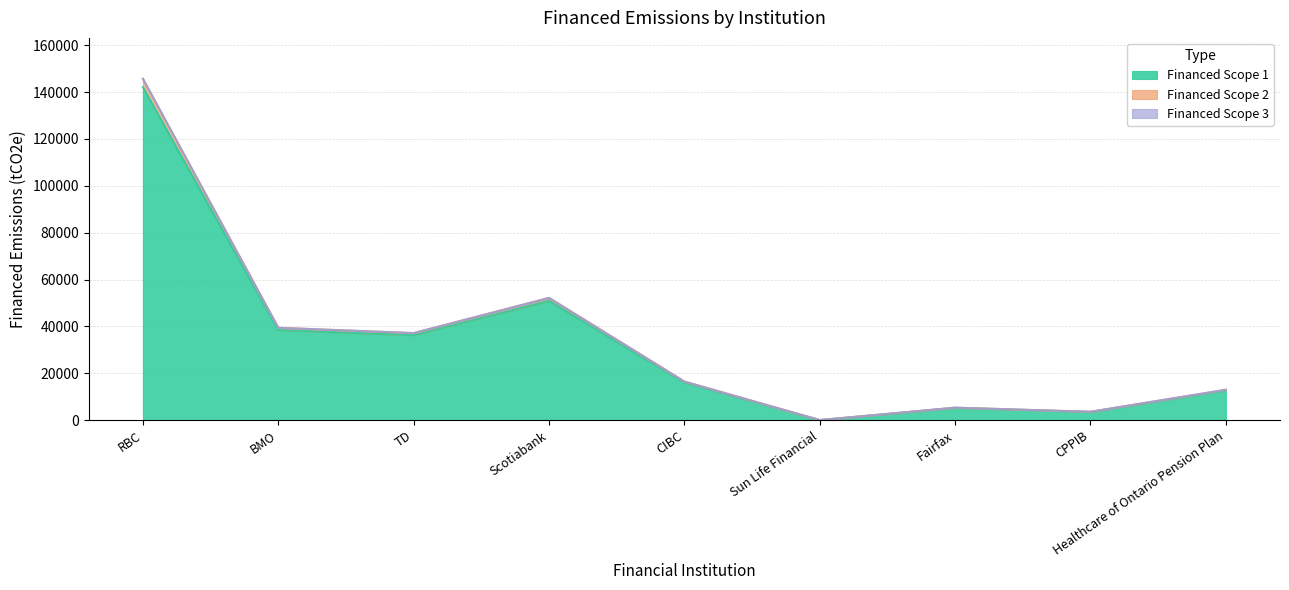

The value of Financed Scope 2 at TD is 62384.7. True or false?

False